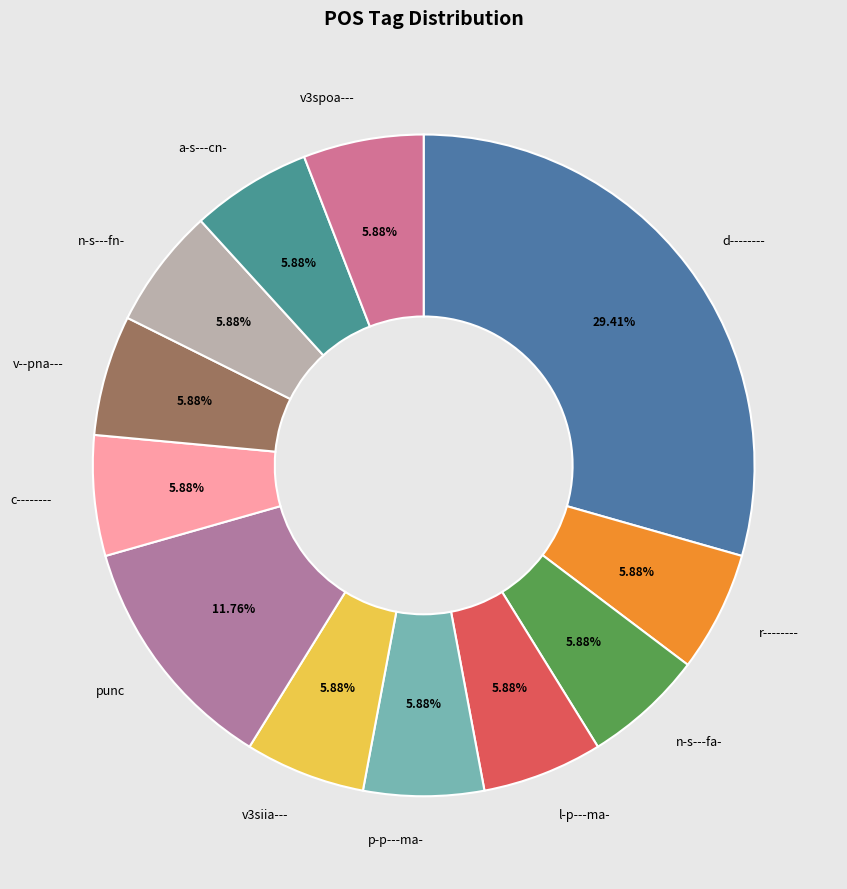

To the nearest percent, what is the combined percentage of d-------- and p-p---ma-?

35%